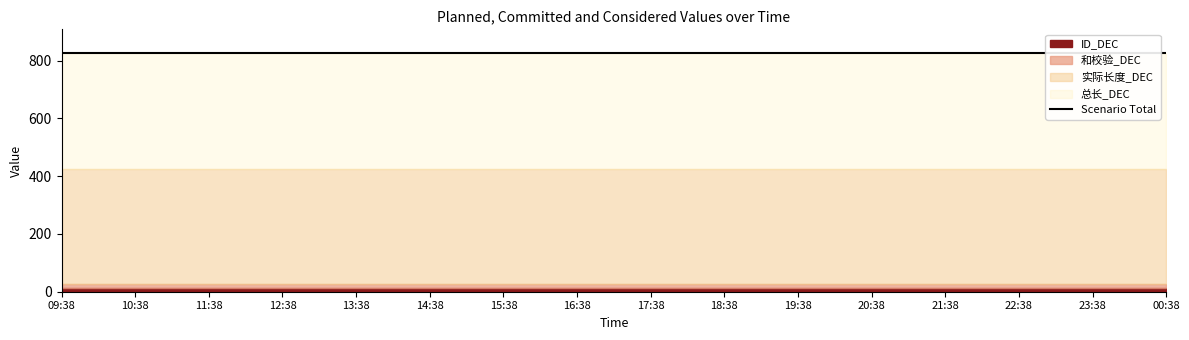

True or false: ID_DEC and 总长_DEC cross at least once.

False